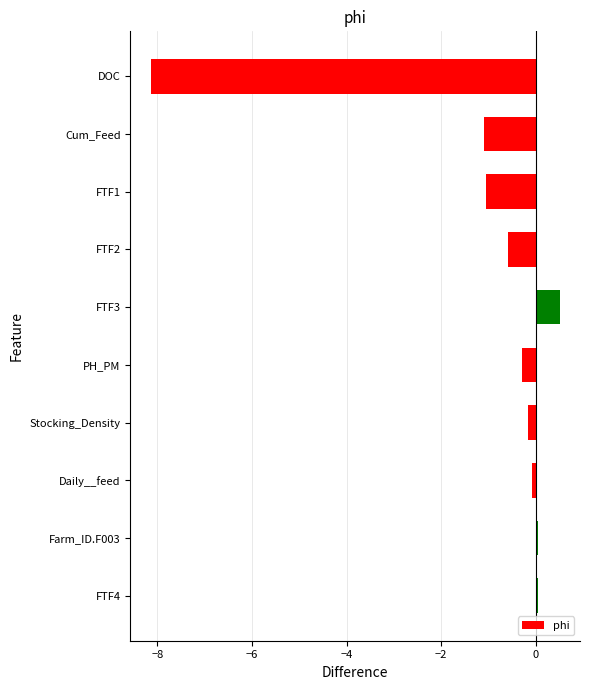

Read the value at DOC.

-8.1